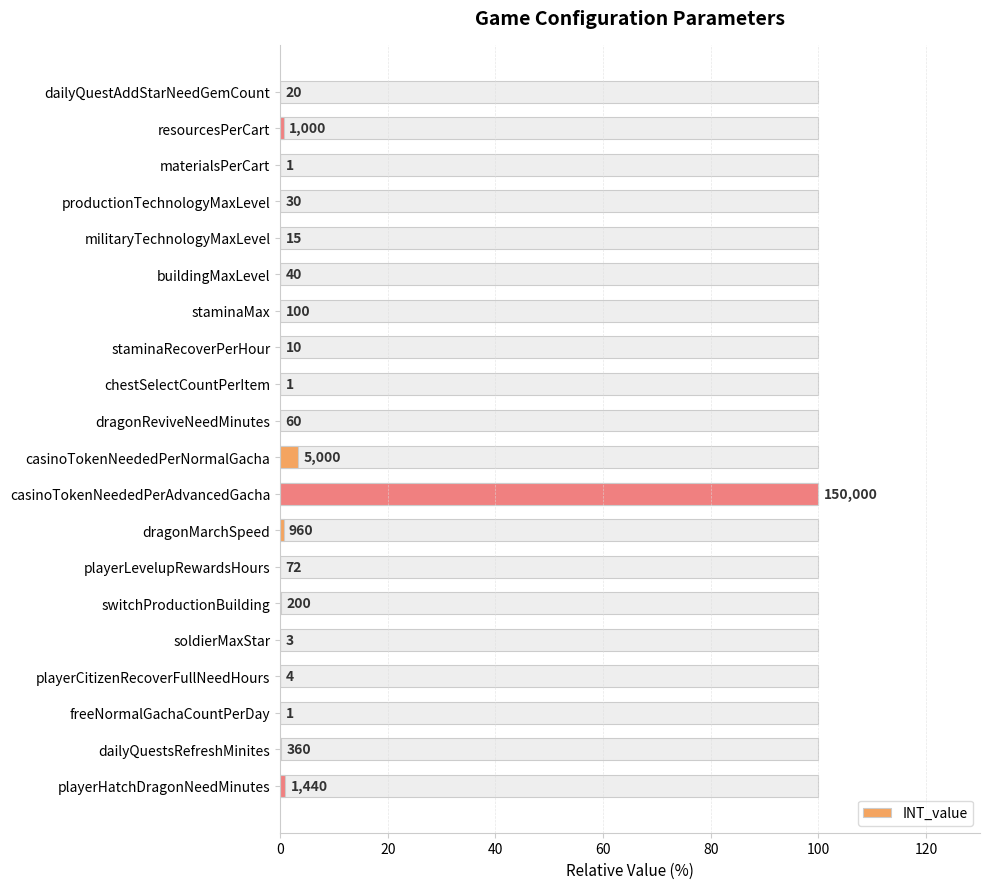

What is the difference between the second highest and second lowest values?

3.3